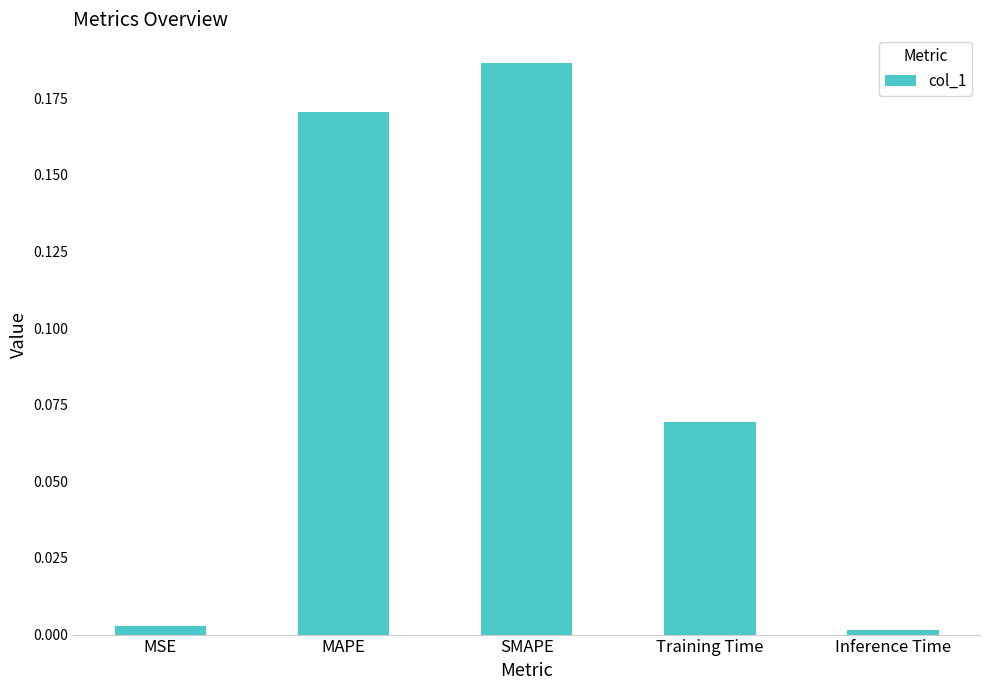

Are the bars grouped side by side (vs. stacked)?

No